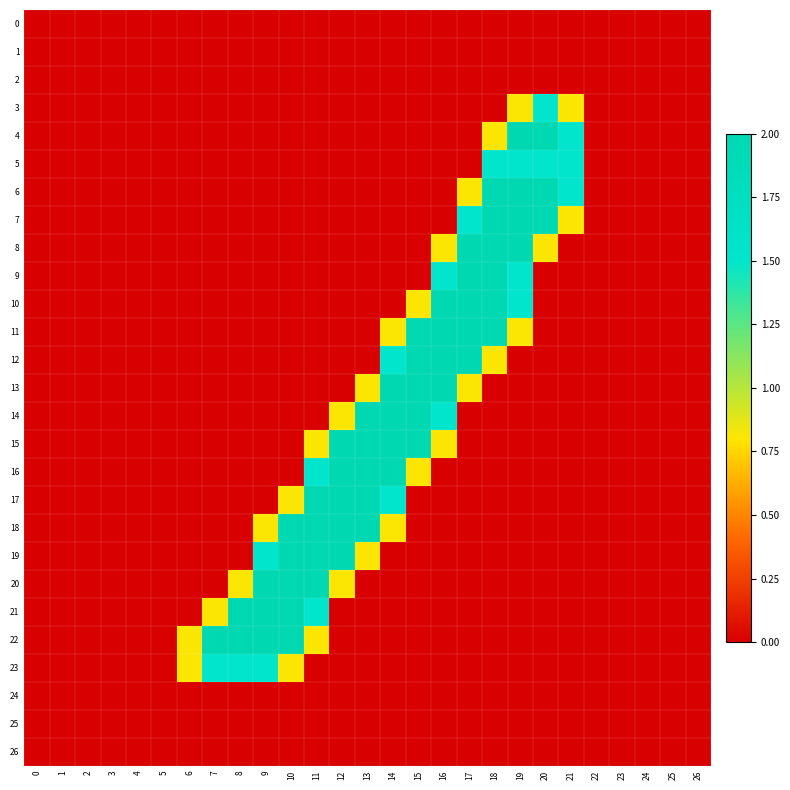

Between 12 and 2, which is larger?

12